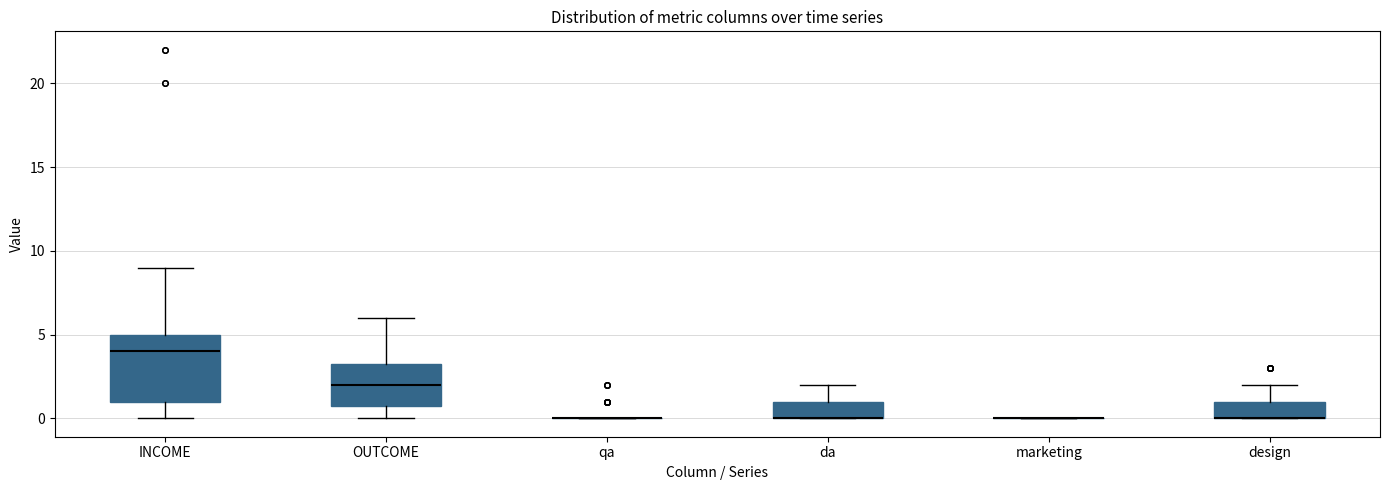

Which box is the tallest, from its lower edge to its upper edge?

INCOME